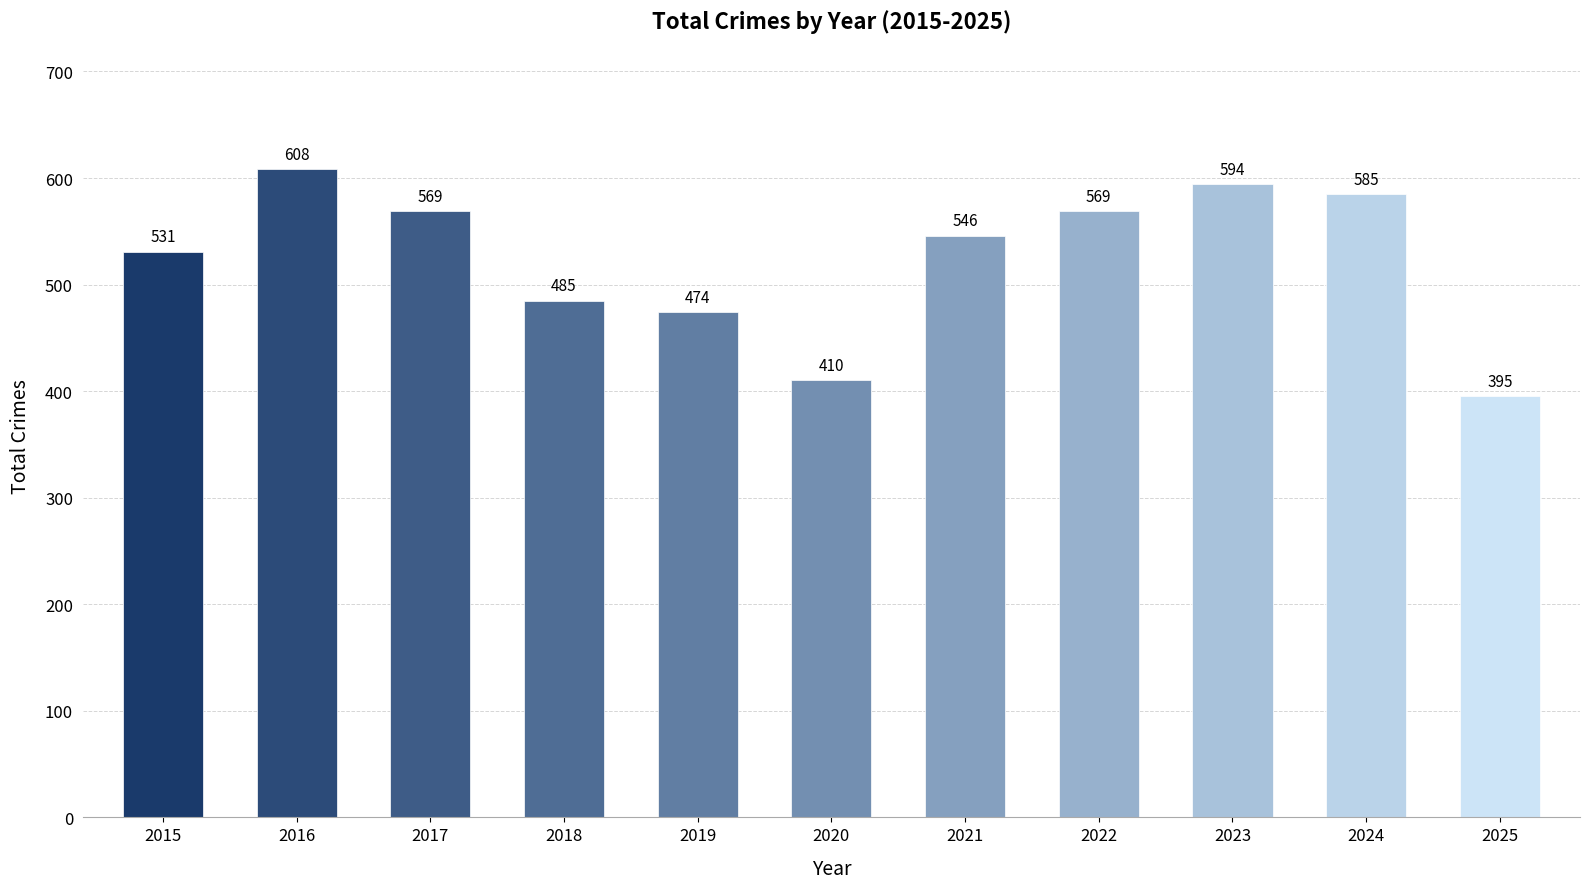

Reading left to right, list all the values displayed in this chart.

531	608	569	485	474	410	546	569	594	585	395